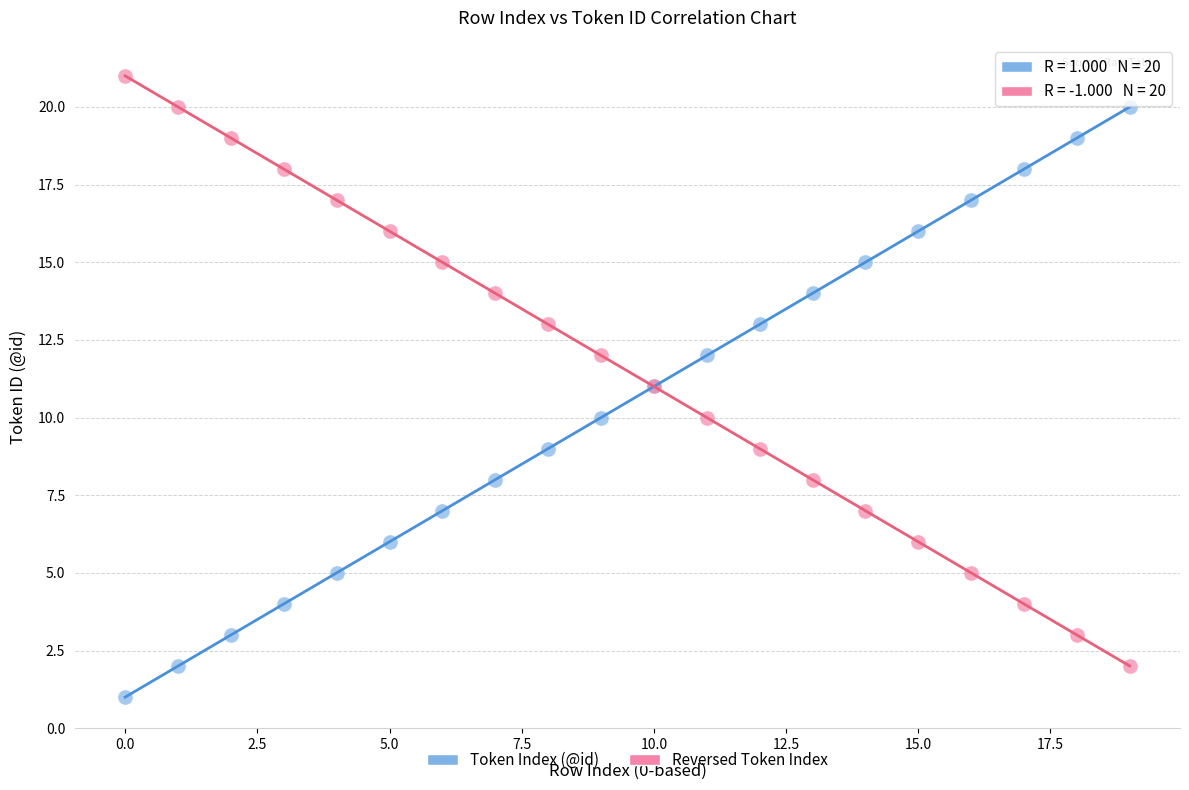

Which series reaches the minimum Y coordinate?

Token Index (@id)